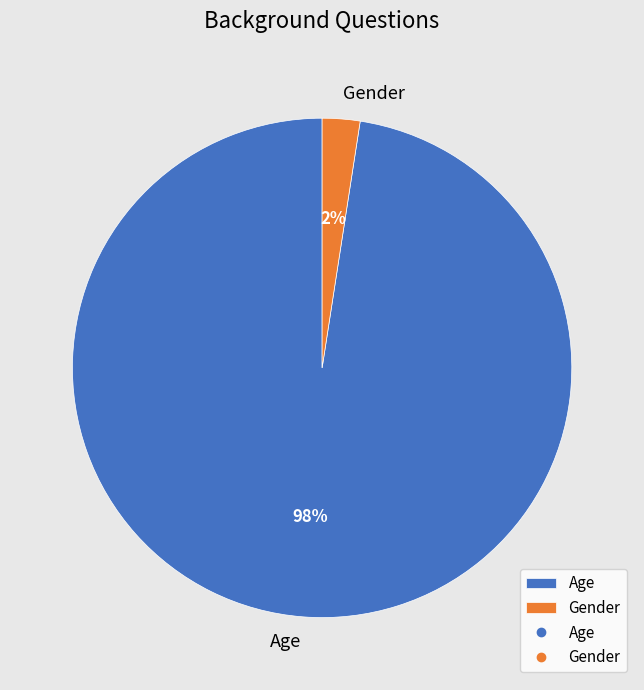

Do Age and Gender together represent more than half of the pie?

Yes